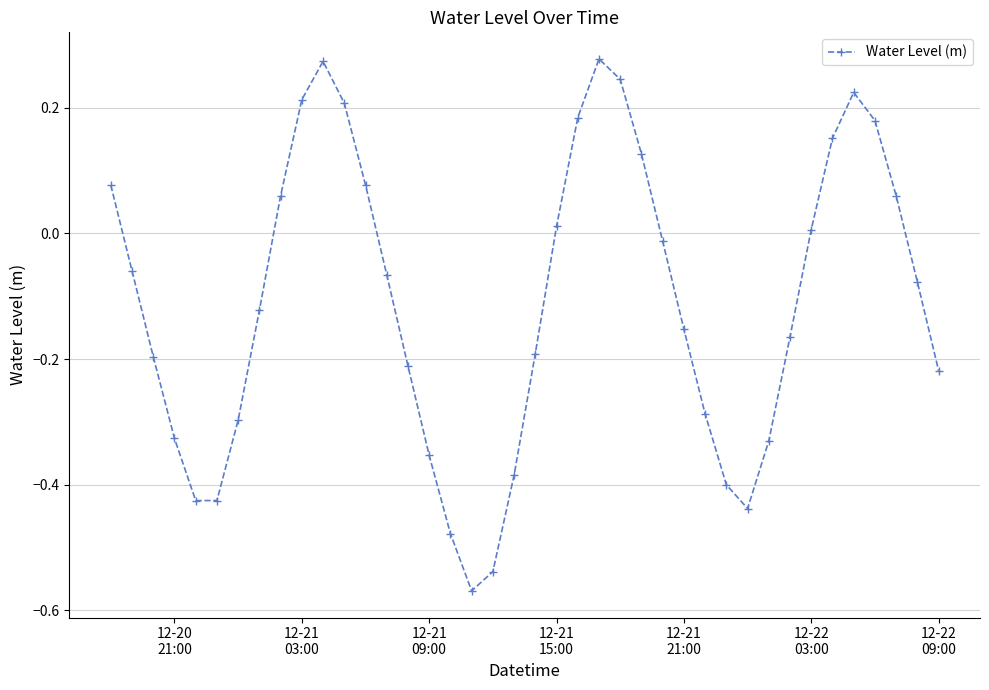

What is the sum of all values?

-4.3